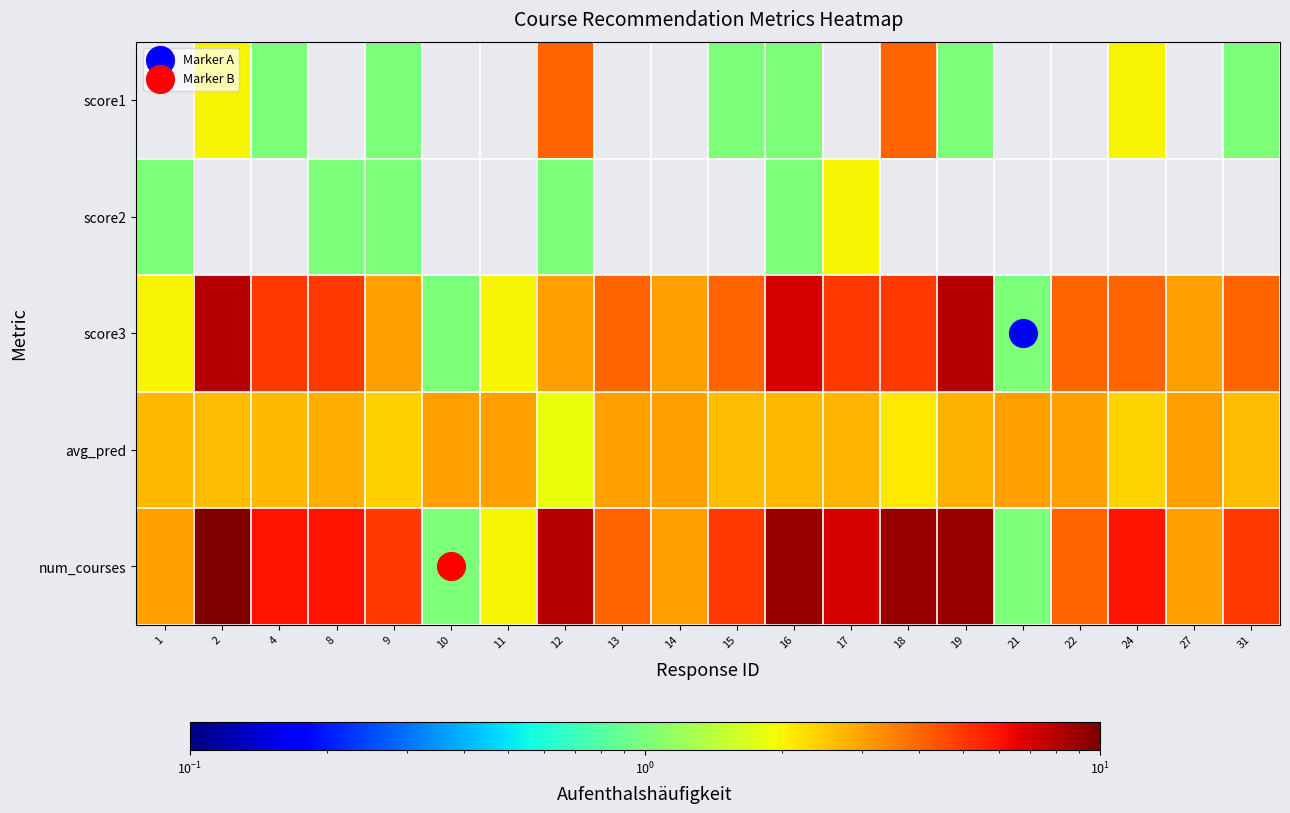

Between 16 and 31, which series saw the biggest shift?

num_courses